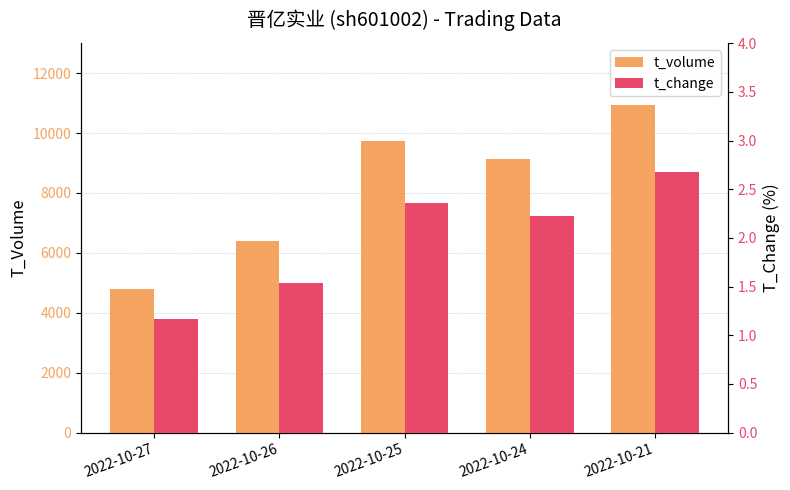

At how many categories does at least one series exceed 9075?

3